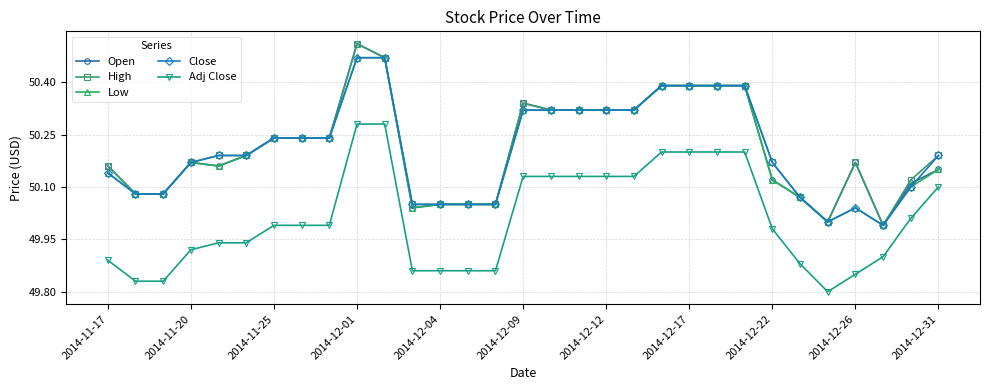

True or false: High has more than 0 interior local peaks.

True